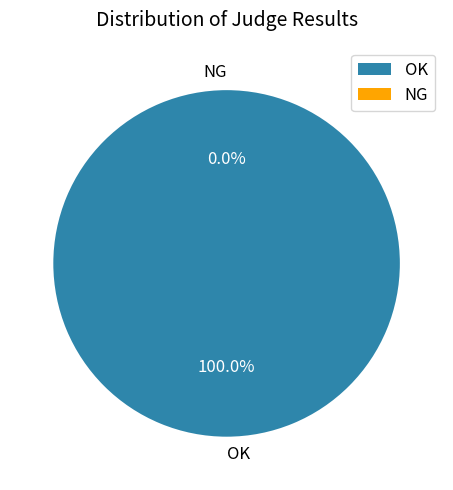

What is the change in value from OK to NG?

-2013